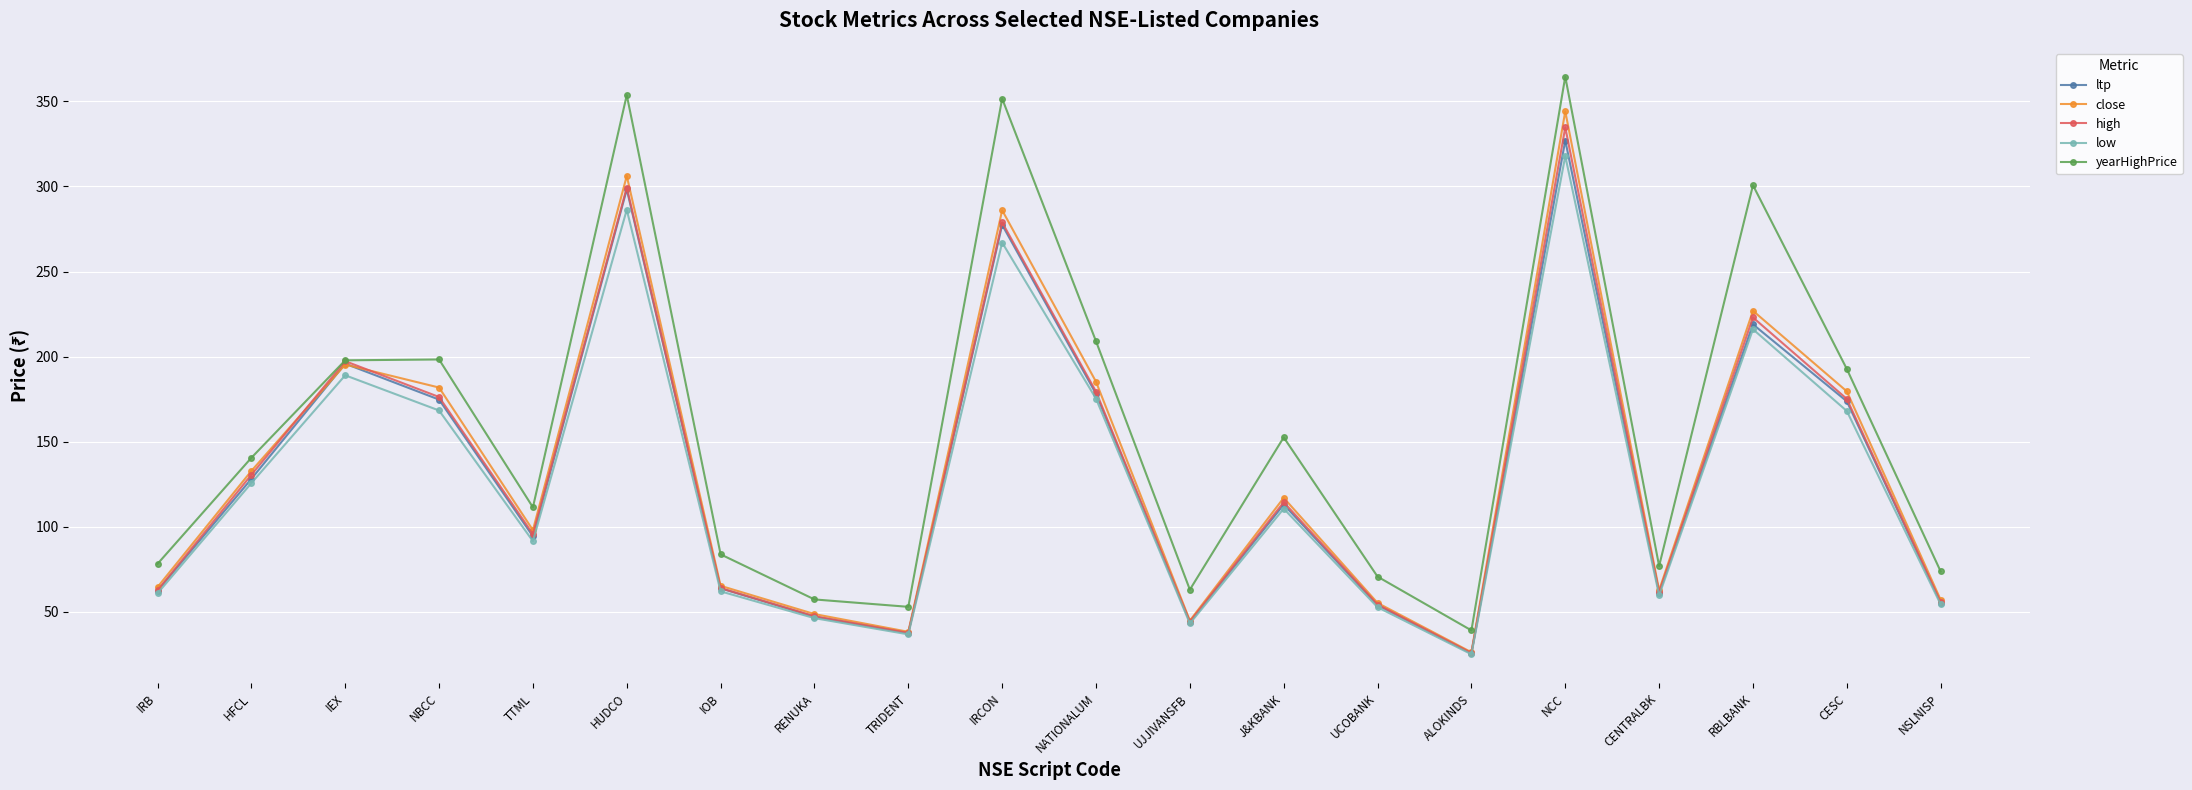

Between IOB and UJJIVANSFB, which series saw the biggest shift?

yearHighPrice